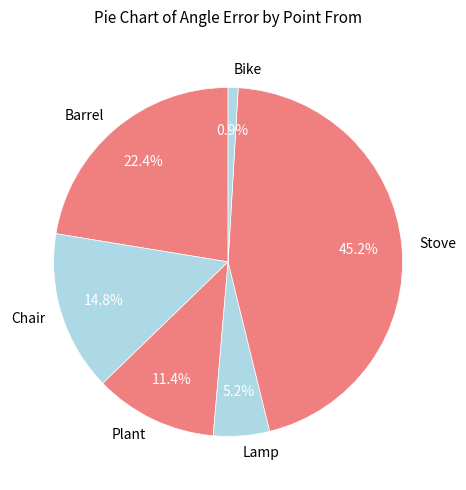

Is Lamp the majority of the pie?

No